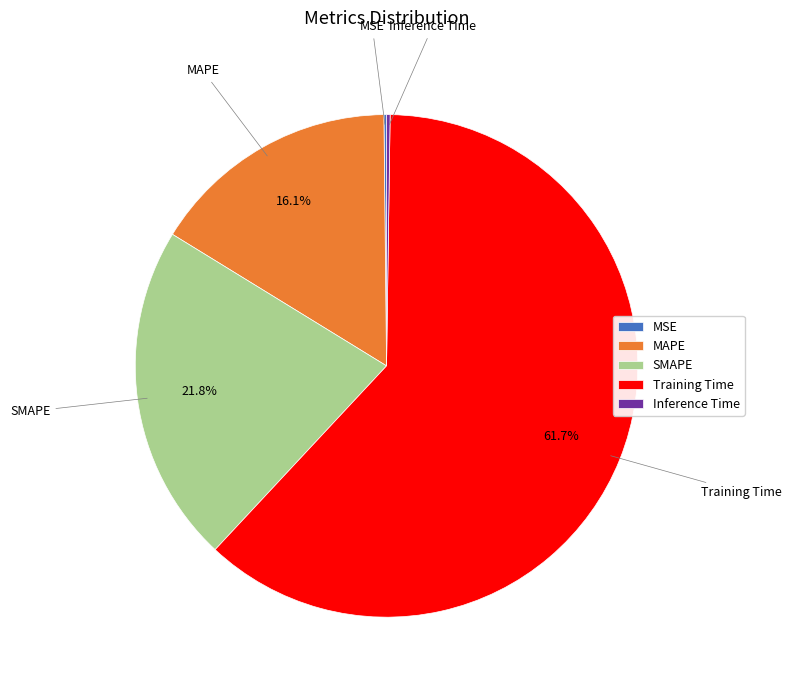

Between Training Time and MAPE, which is larger?

Training Time